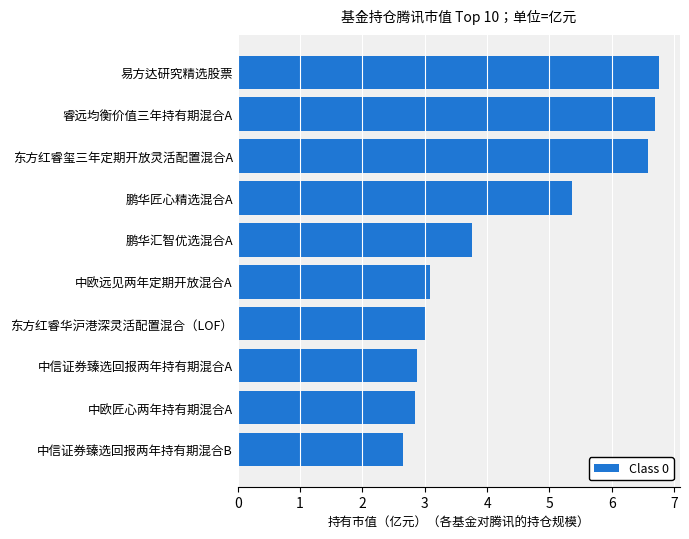

What is the label of the 3rd bar from the top?

东方红睿玺三年定期开放灵活配置混合A